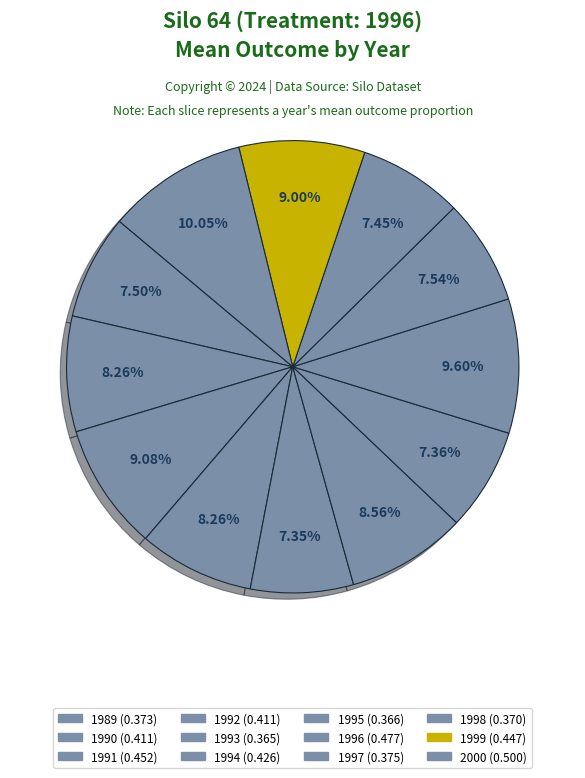

To the nearest percent, what is the combined percentage of 2000 and 1990?

18%